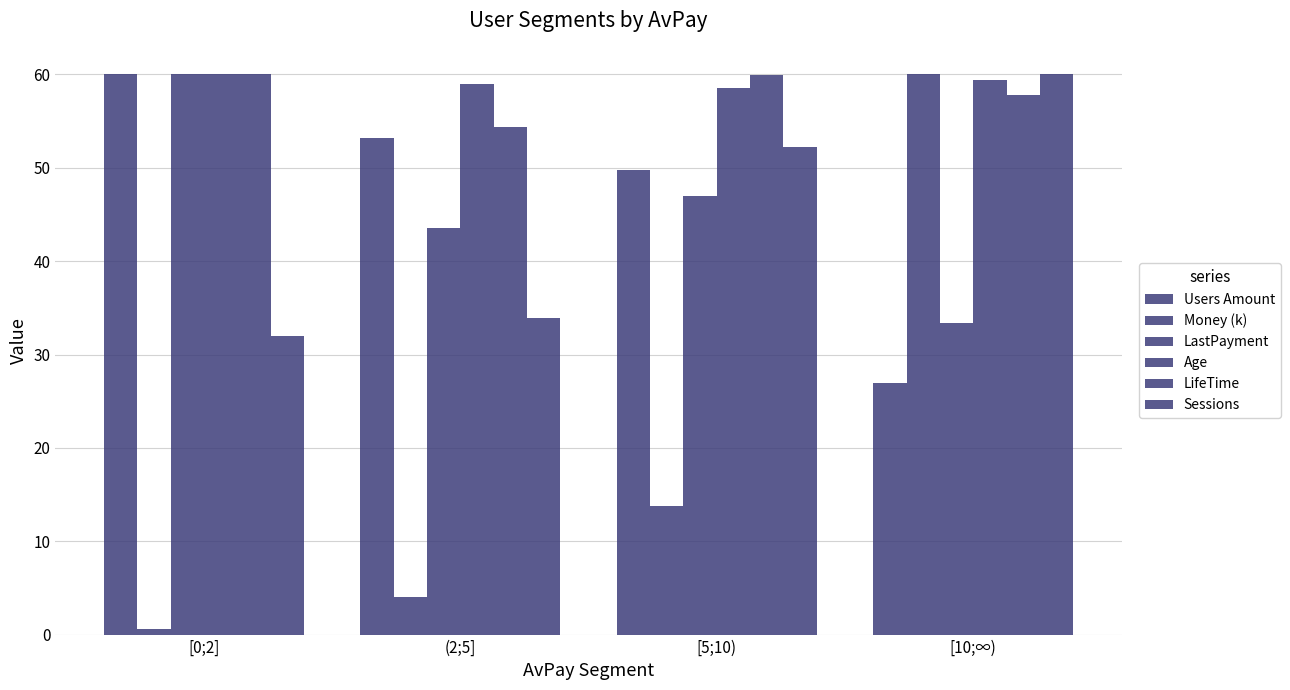

True or false: Age has a value of 17.2 at (2;5].

False